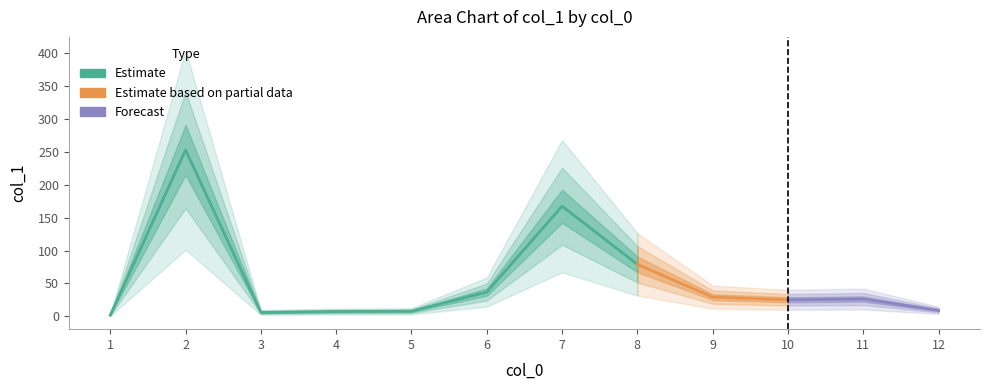

Is it true that the value at 8 is 79.1?

True